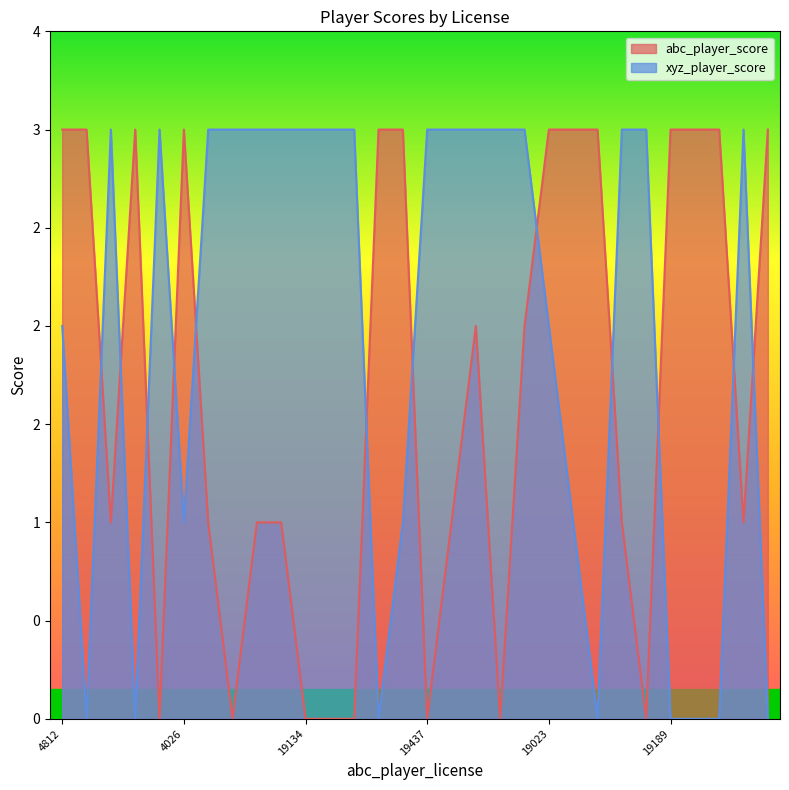

Is it true that abc_player_score equals 2 at 17841?

True